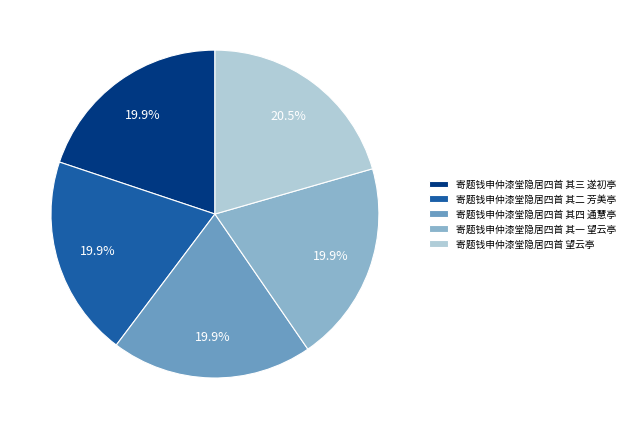

What is the smallest slice in the pie chart?

寄题钱申仲漆堂隐居四首 其一 望云亭